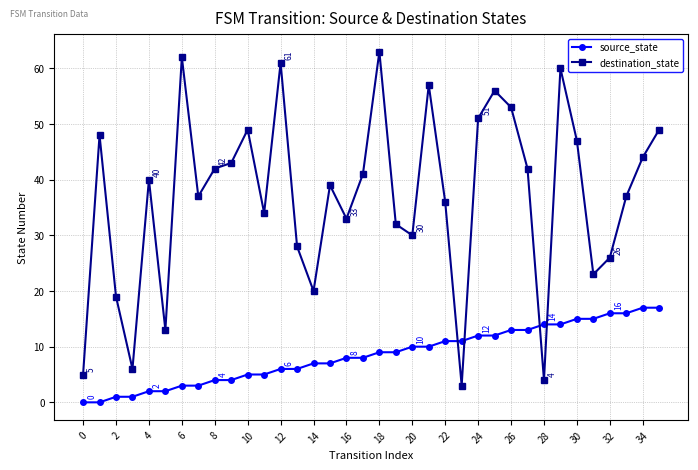

After their last crossing, which series has the higher values: source_state or destination_state?

destination_state